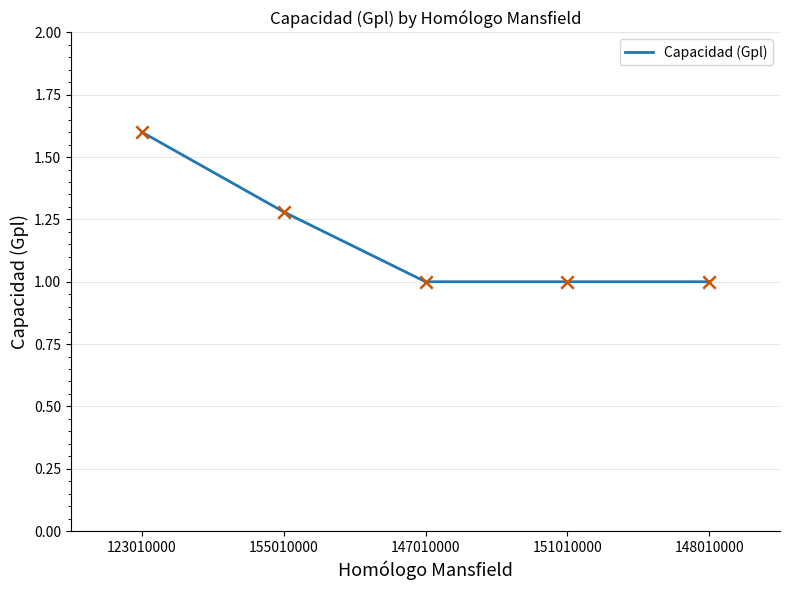

What is the ratio of the value at 148010000 to the value at 123010000?

0.6